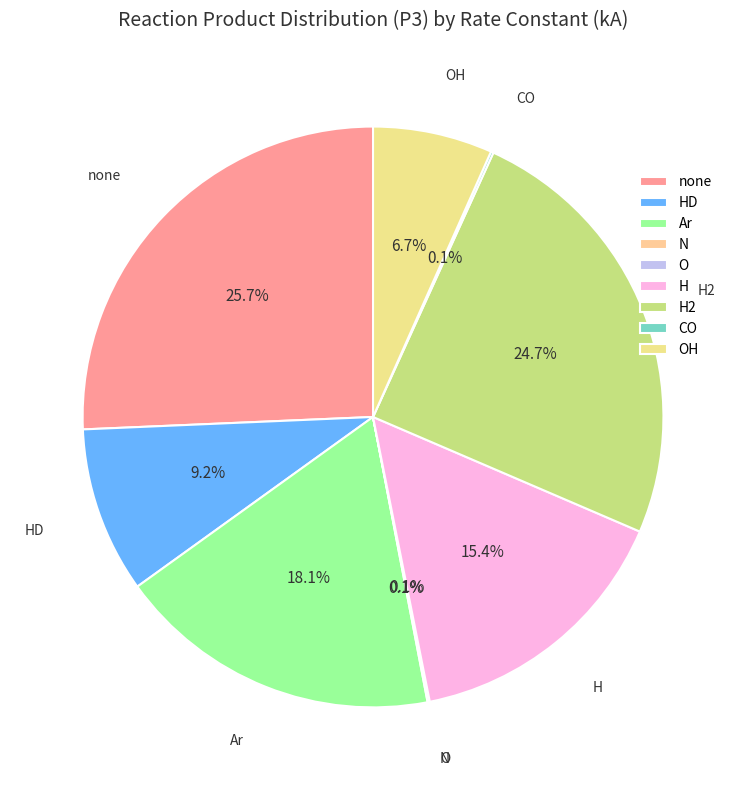

Between HD and Ar, which is larger?

Ar